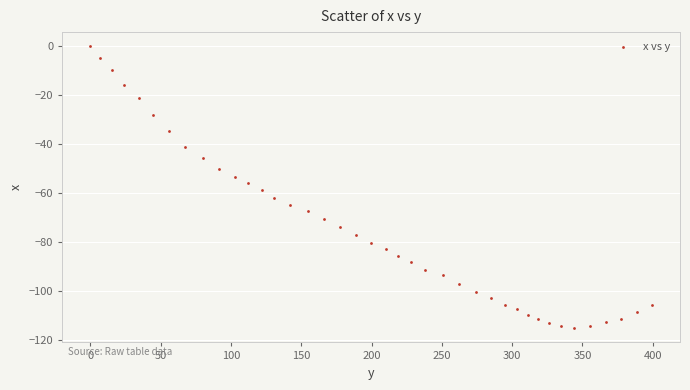

What is the range of Y values (max minus min)?

115.3